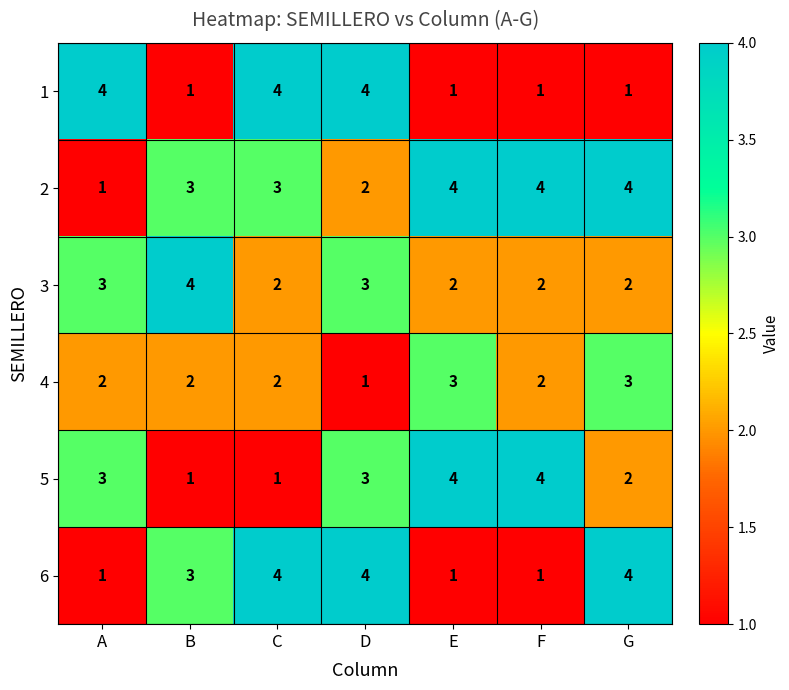

Which series changed the most between A and D?

6